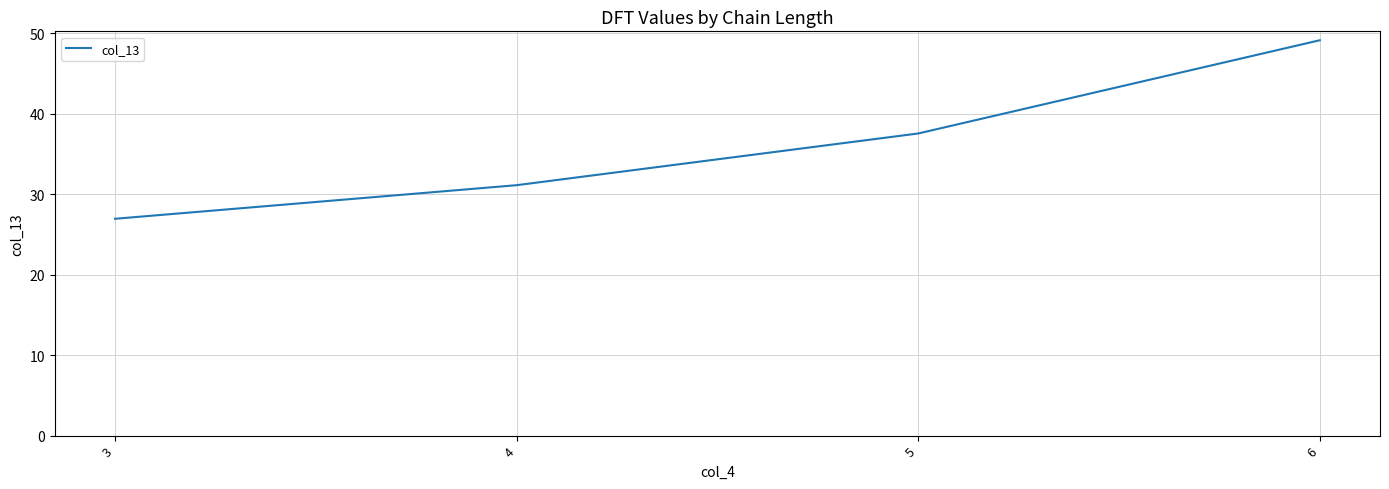

What is the difference between the second highest and minimum values?

10.6